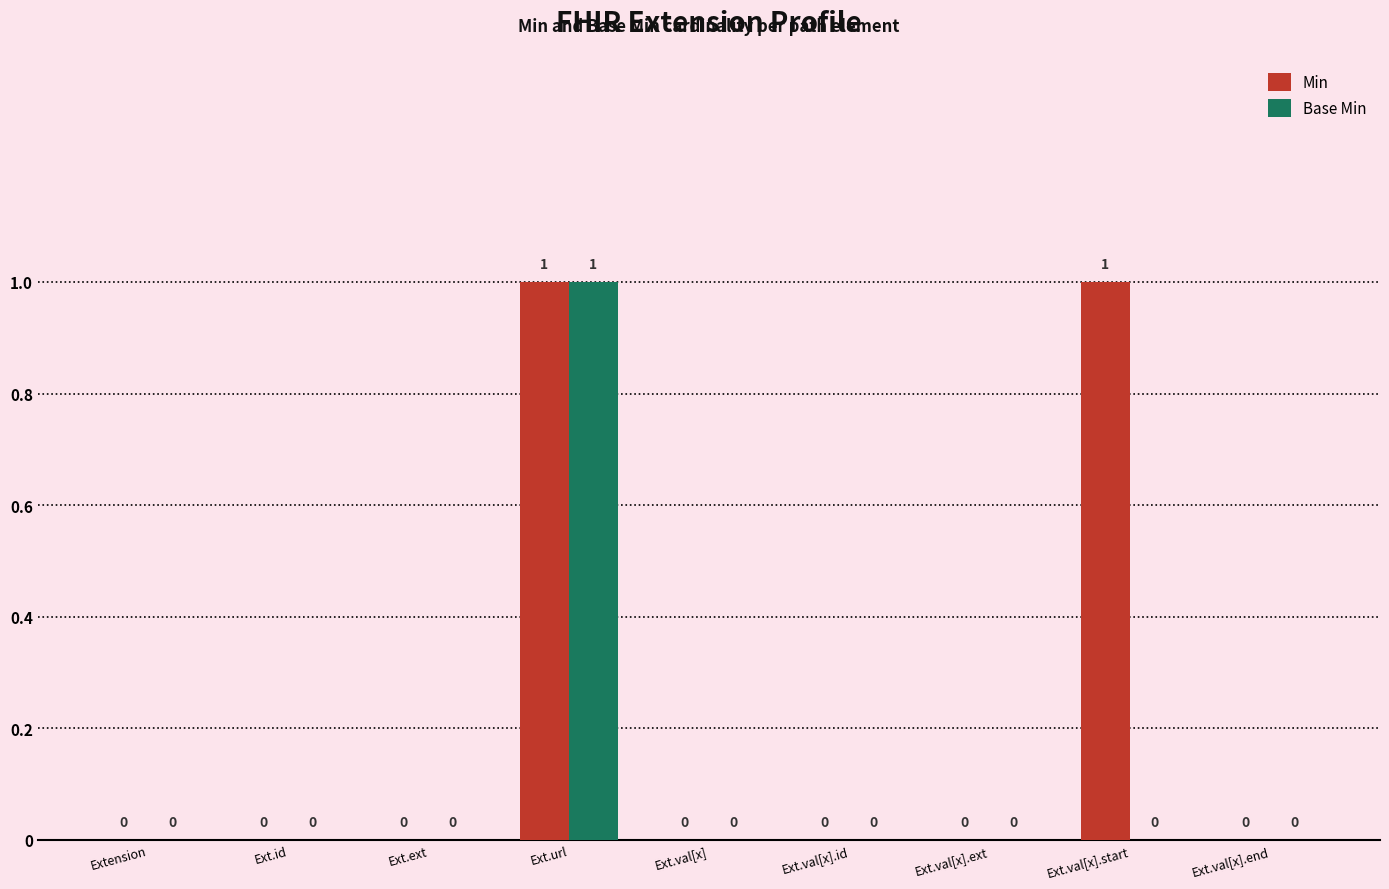

Is it true that Min equals 1 at Ext.url?

True